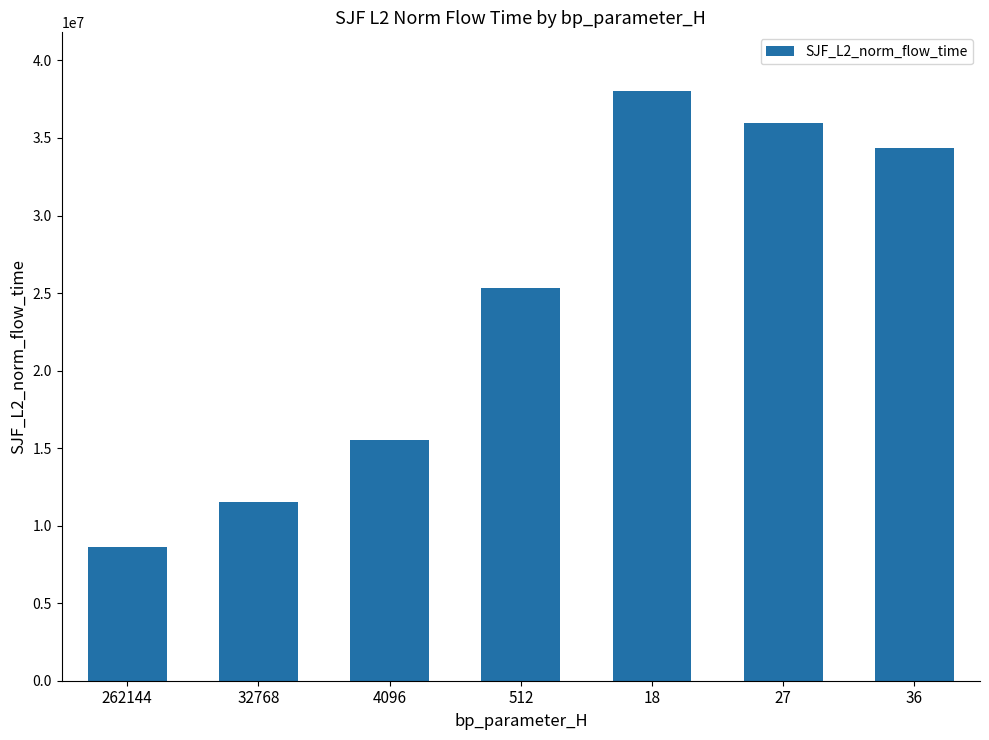

What is the difference between the maximum and minimum values?

29406951.0